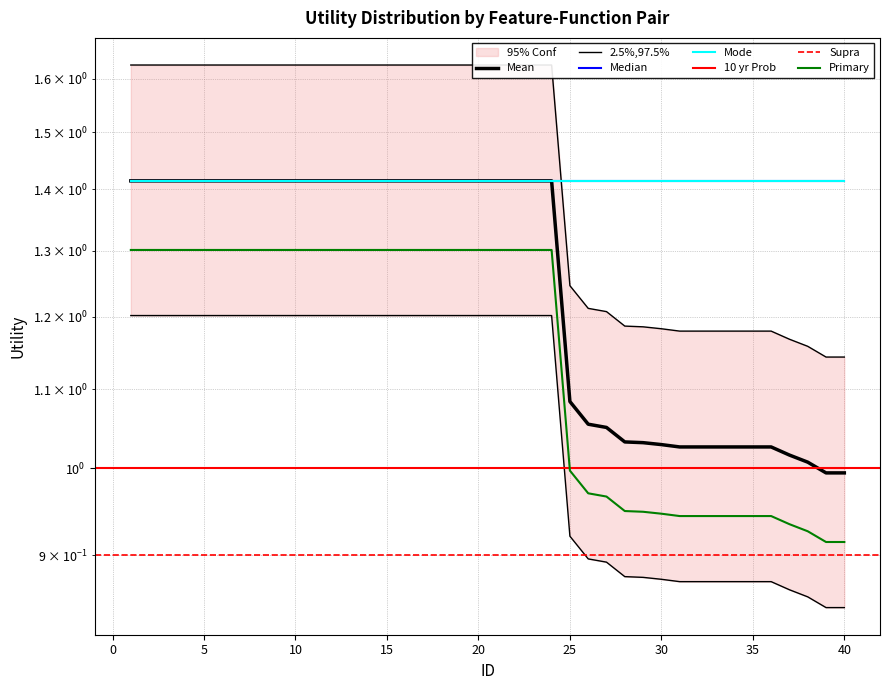

The value at 23 is 1.6. True or false?

True